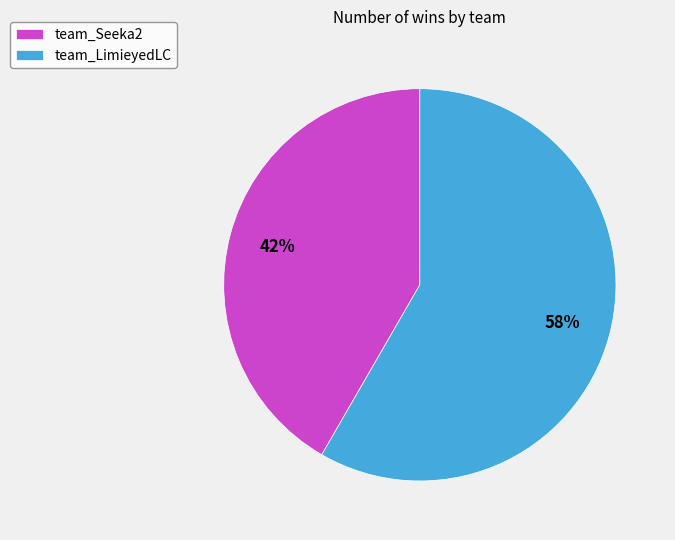

Is there any slice that represents more than half of the pie?

Yes